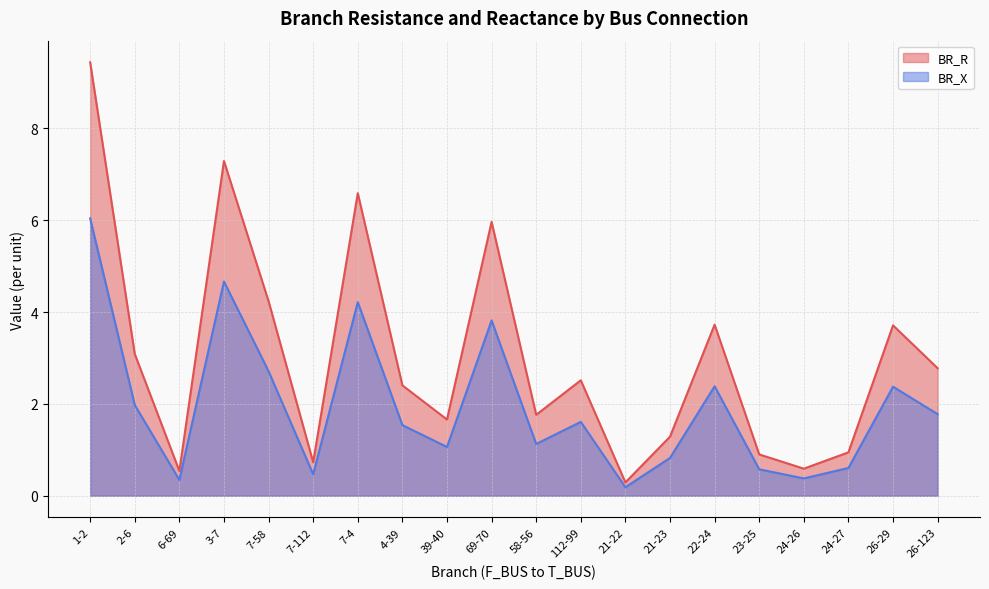

Reading left to right, list all the values displayed in this chart.

BR_R: 1-2=9.4	2-6=3.1	6-69=0.5	3-7=7.3	7-58=4.2	7-112=0.7	7-4=6.6	4-39=2.4	39-40=1.7	69-70=6.0	58-56=1.8	112-99=2.5	21-22=0.3	21-23=1.3	22-24=3.7	23-25=0.9	24-26=0.6	24-27=0.9	26-29=3.7	26-123=2.8
BR_X: 1-2=6.0	2-6=2.0	6-69=0.3	3-7=4.7	7-58=2.7	7-112=0.5	7-4=4.2	4-39=1.5	39-40=1.1	69-70=3.8	58-56=1.1	112-99=1.6	21-22=0.2	21-23=0.8	22-24=2.4	23-25=0.6	24-26=0.4	24-27=0.6	26-29=2.4	26-123=1.8